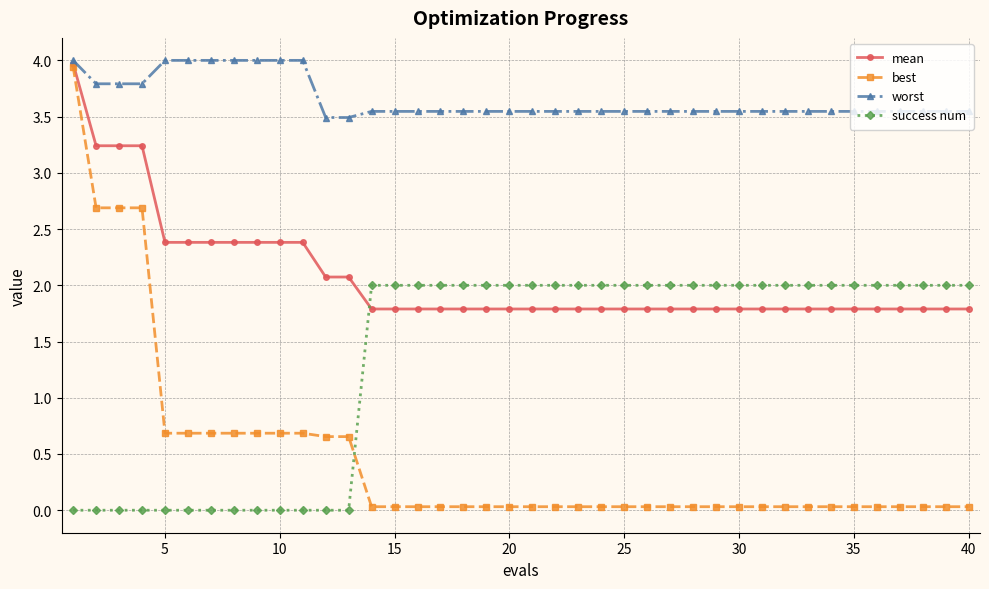

How many lines are shown in the chart?

4